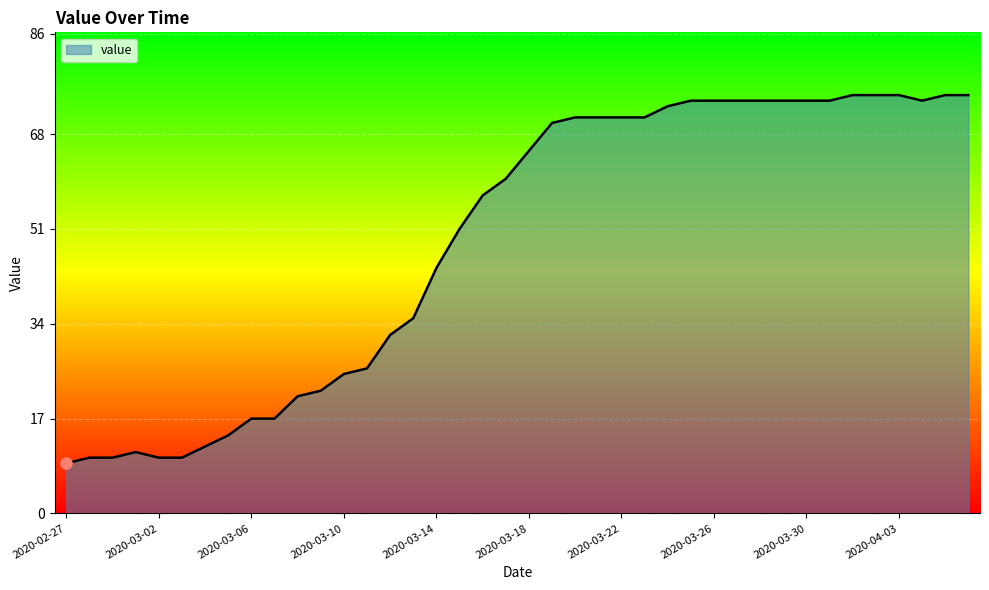

What is the difference between the maximum and minimum values?

66